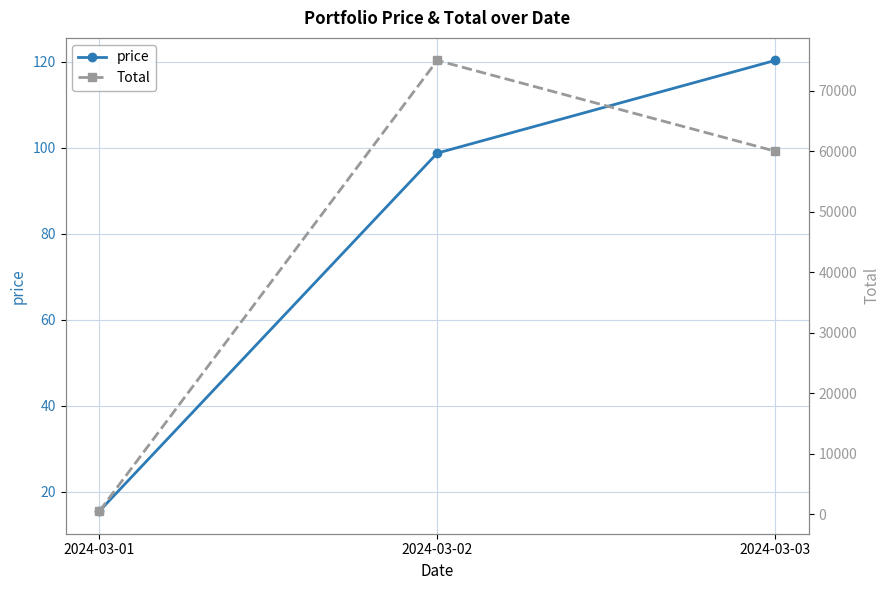

Which series has the widest spread of values?

Total